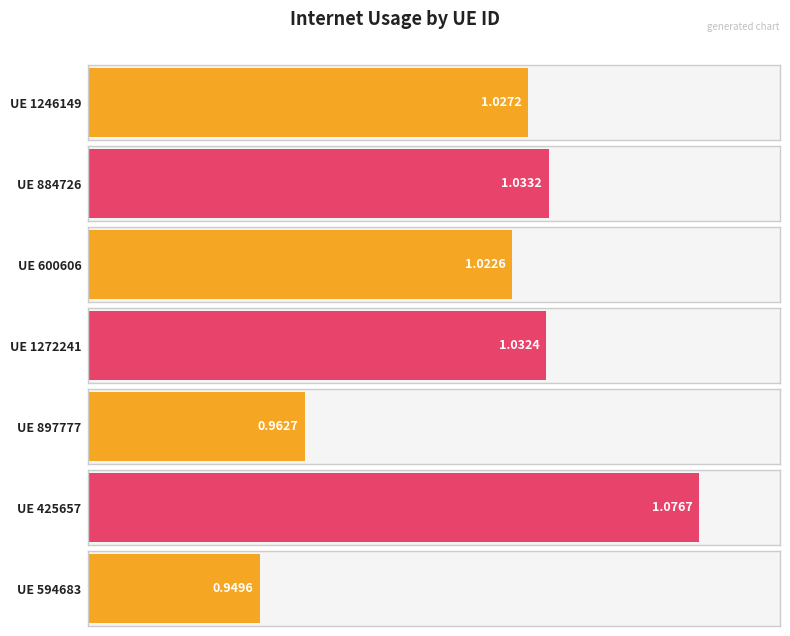

True or false: the data shows 1.0 at 1246149.

True